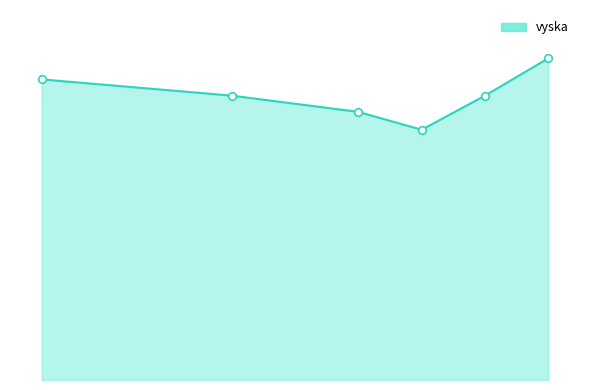

Does the chart have visible grid lines?

No